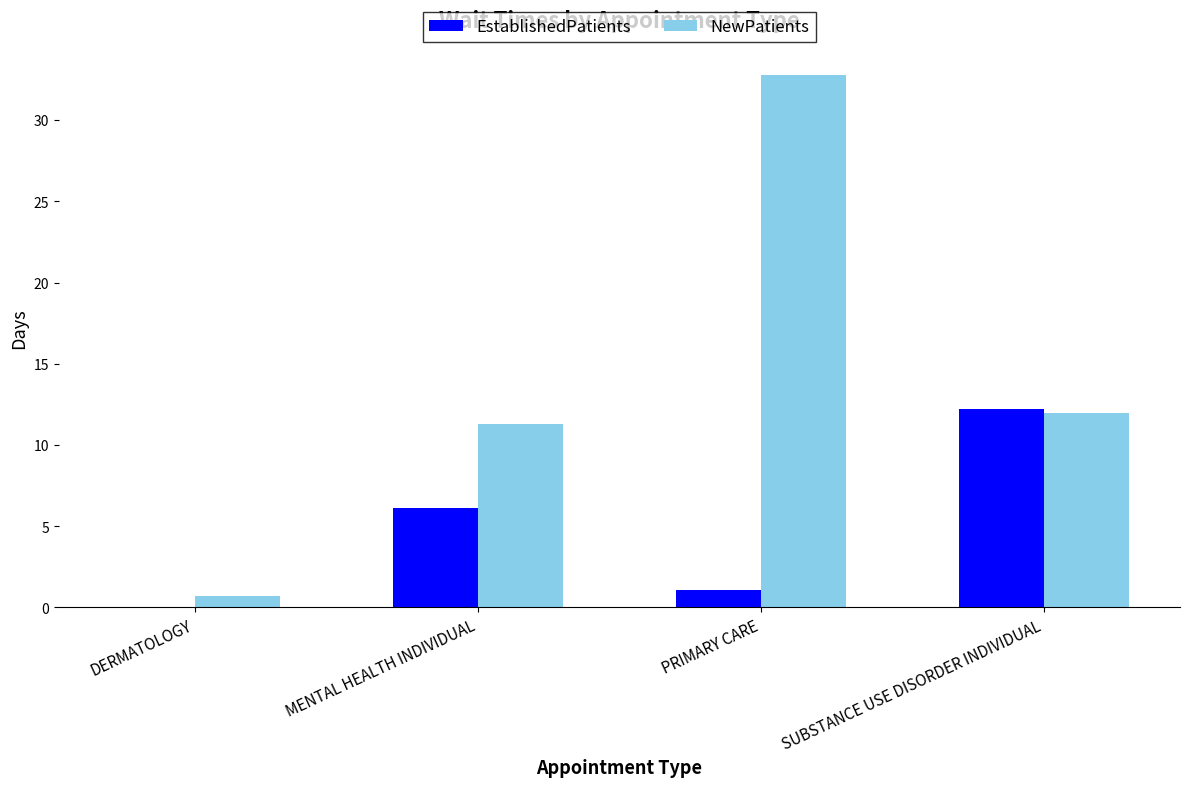

What is the difference between the EstablishedPatients values at PRIMARY CARE and MENTAL HEALTH INDIVIDUAL?

5.0